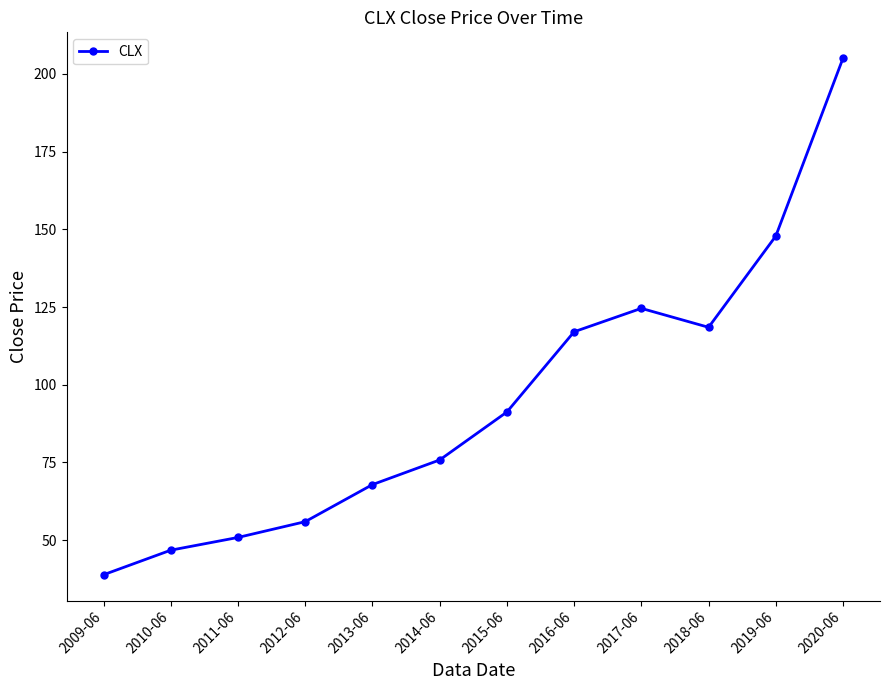

Approximately how many times larger is the value at 2015-06 compared to 2012-06?

1.6